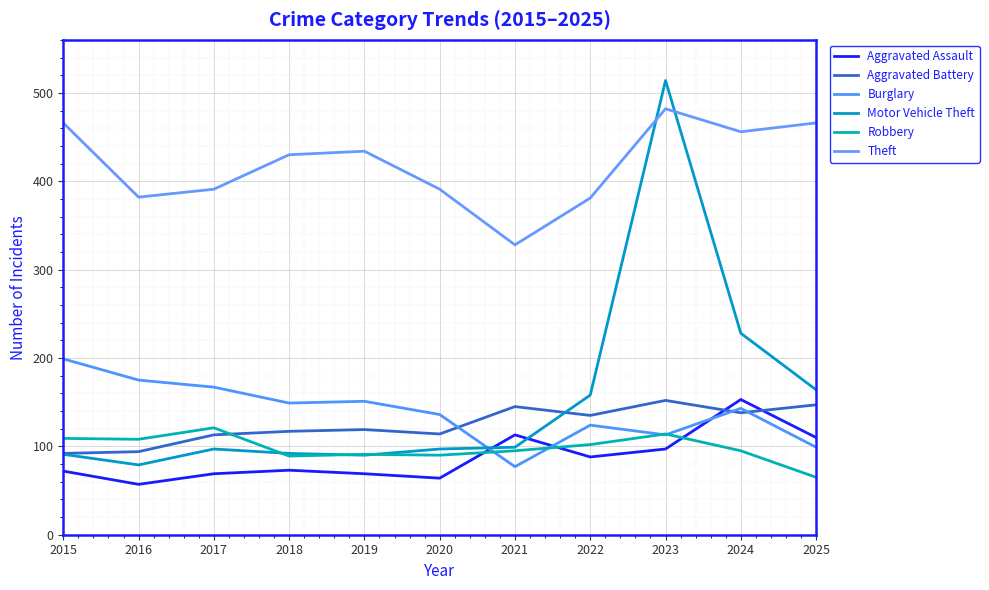

What is the difference between the maximum and minimum values in the Aggravated Assault series?

96